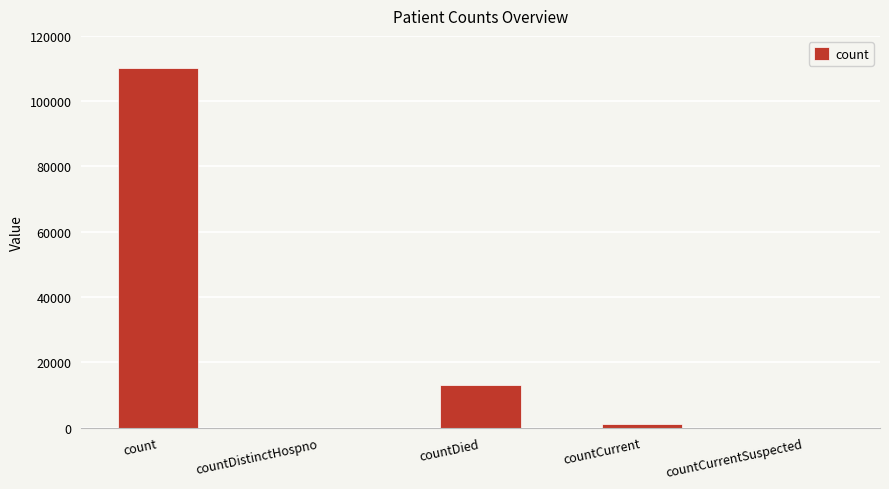

True or false: the data shows 12946 at countDied.

True